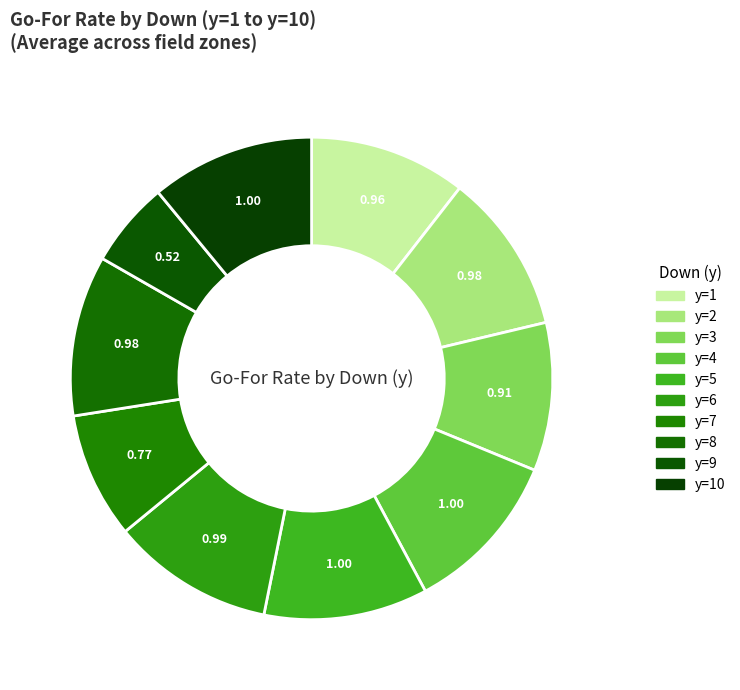

Count the number of slices in the pie.

10